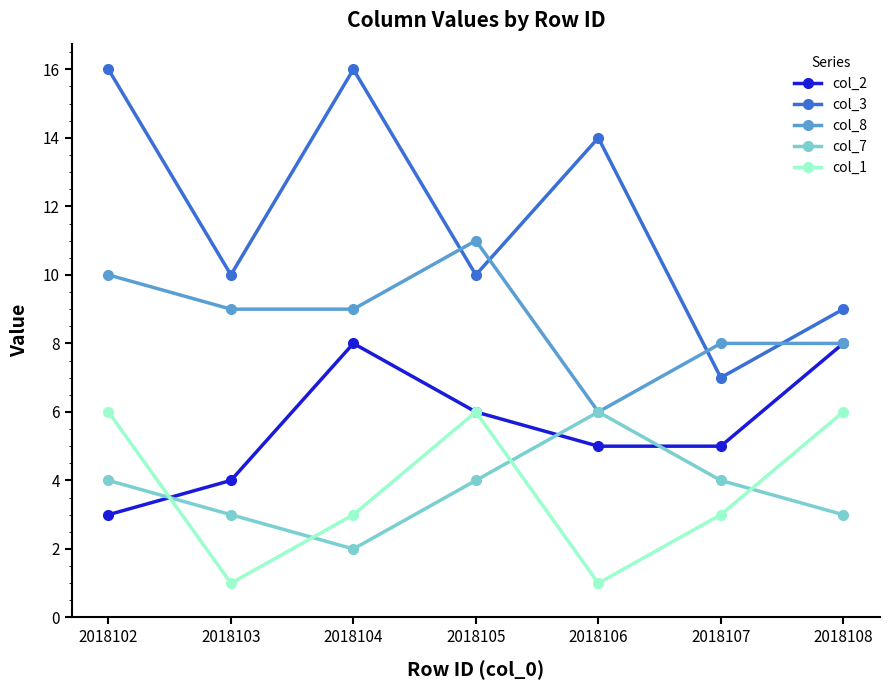

What is the maximum value shown in the chart?

16